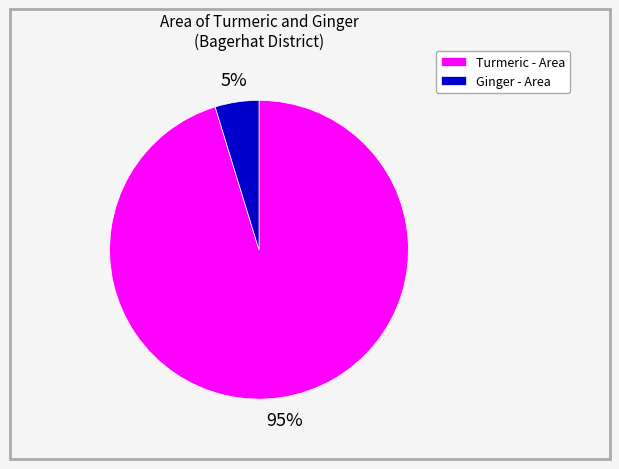

Is the sum of Turmeric - Area and Ginger - Area greater than half?

Yes